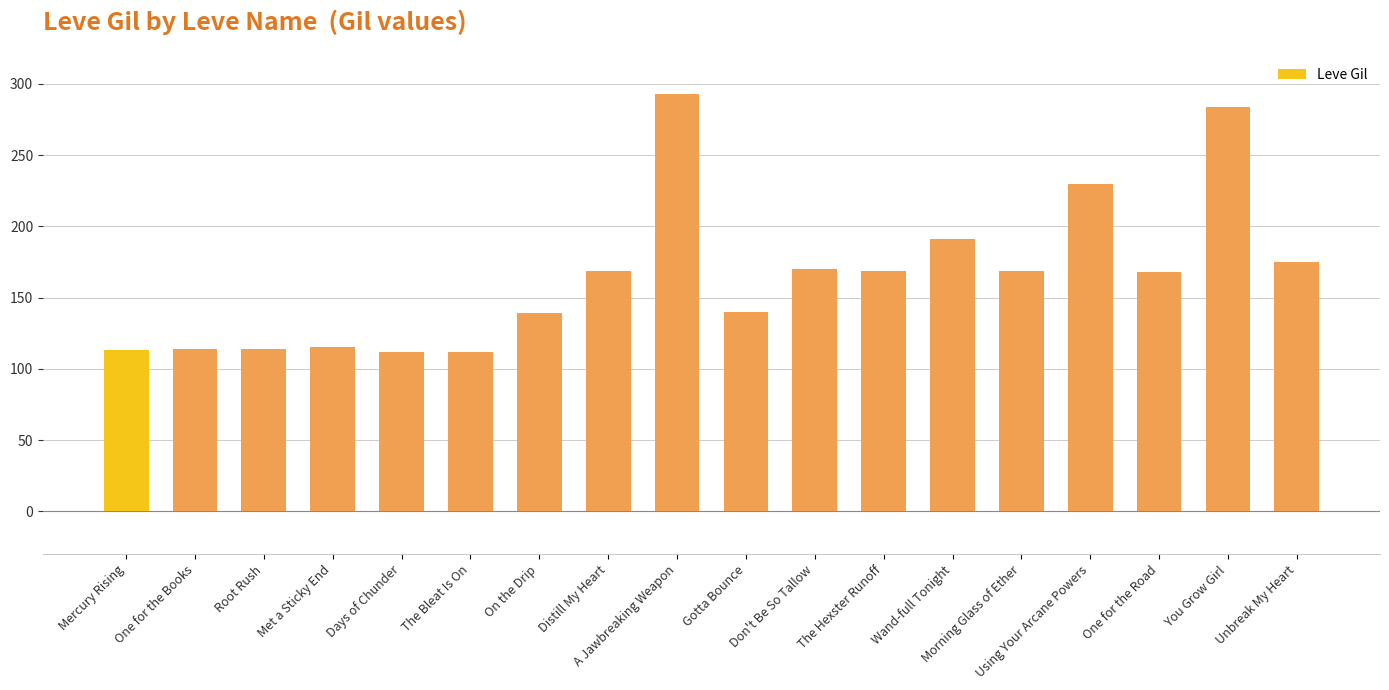

What is the value of the 13th bar from the left?

191